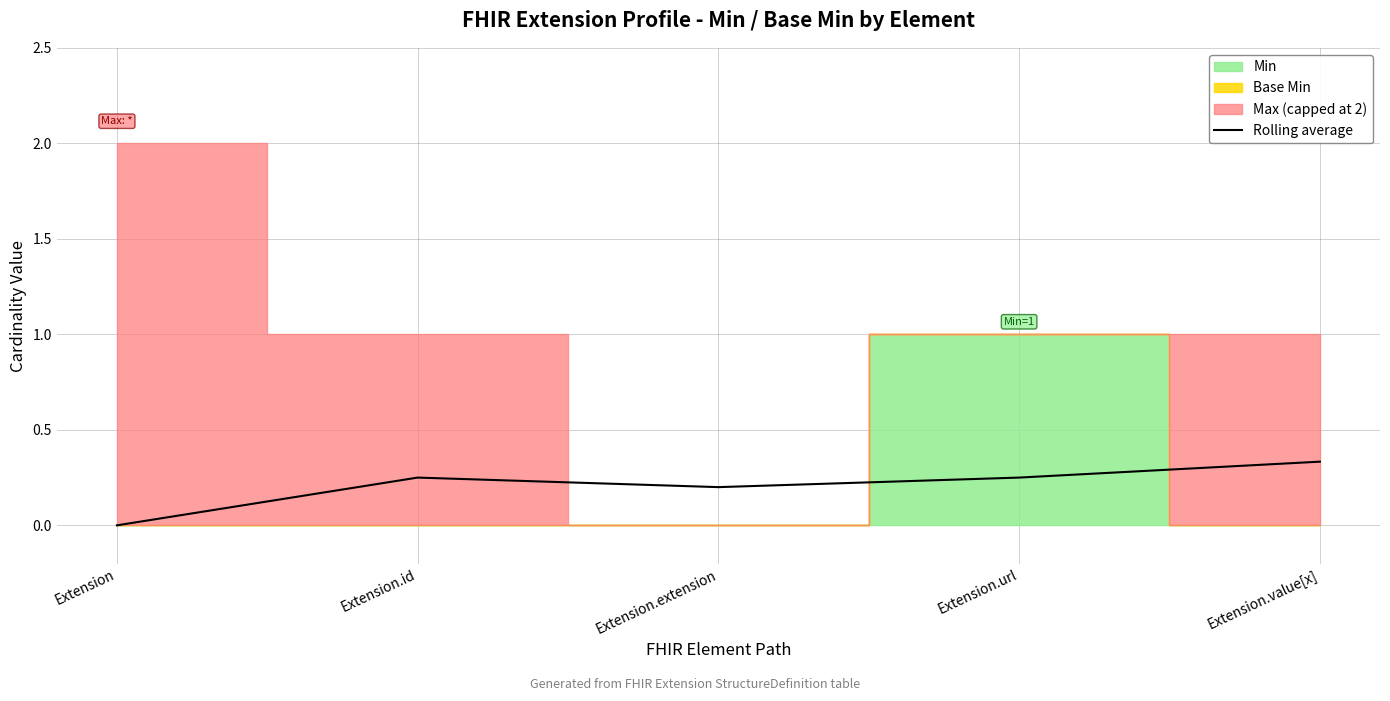

Between Extension.id and Extension.url, which is larger?

Extension.id